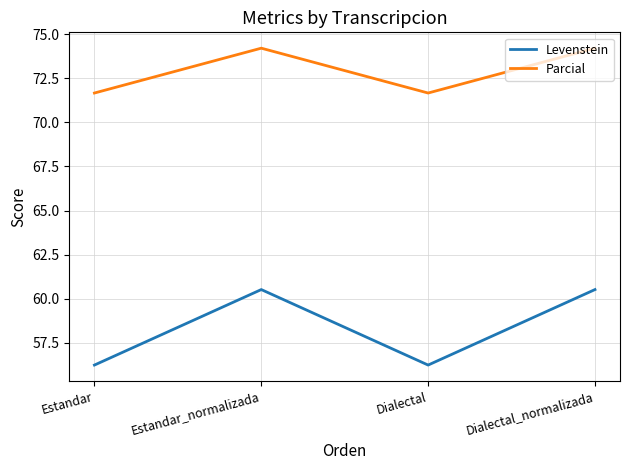

True or false: Parcial and Levenstein cross at least once.

False